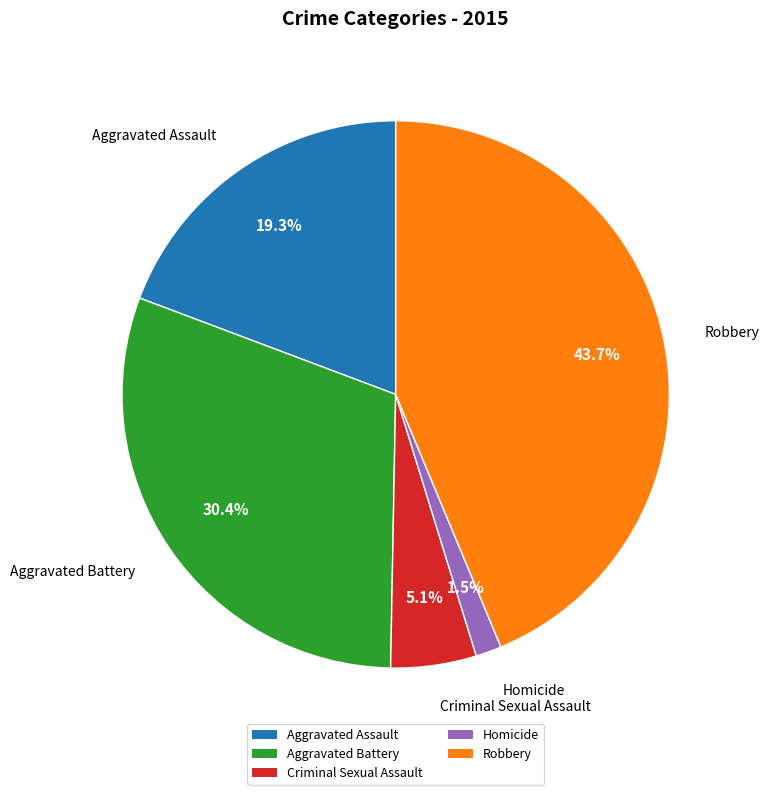

How many segments does this pie chart have?

5